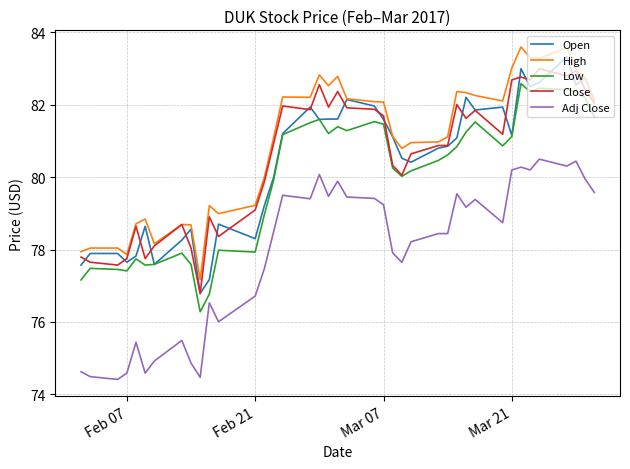

True or false: High and Low cross at least once.

False